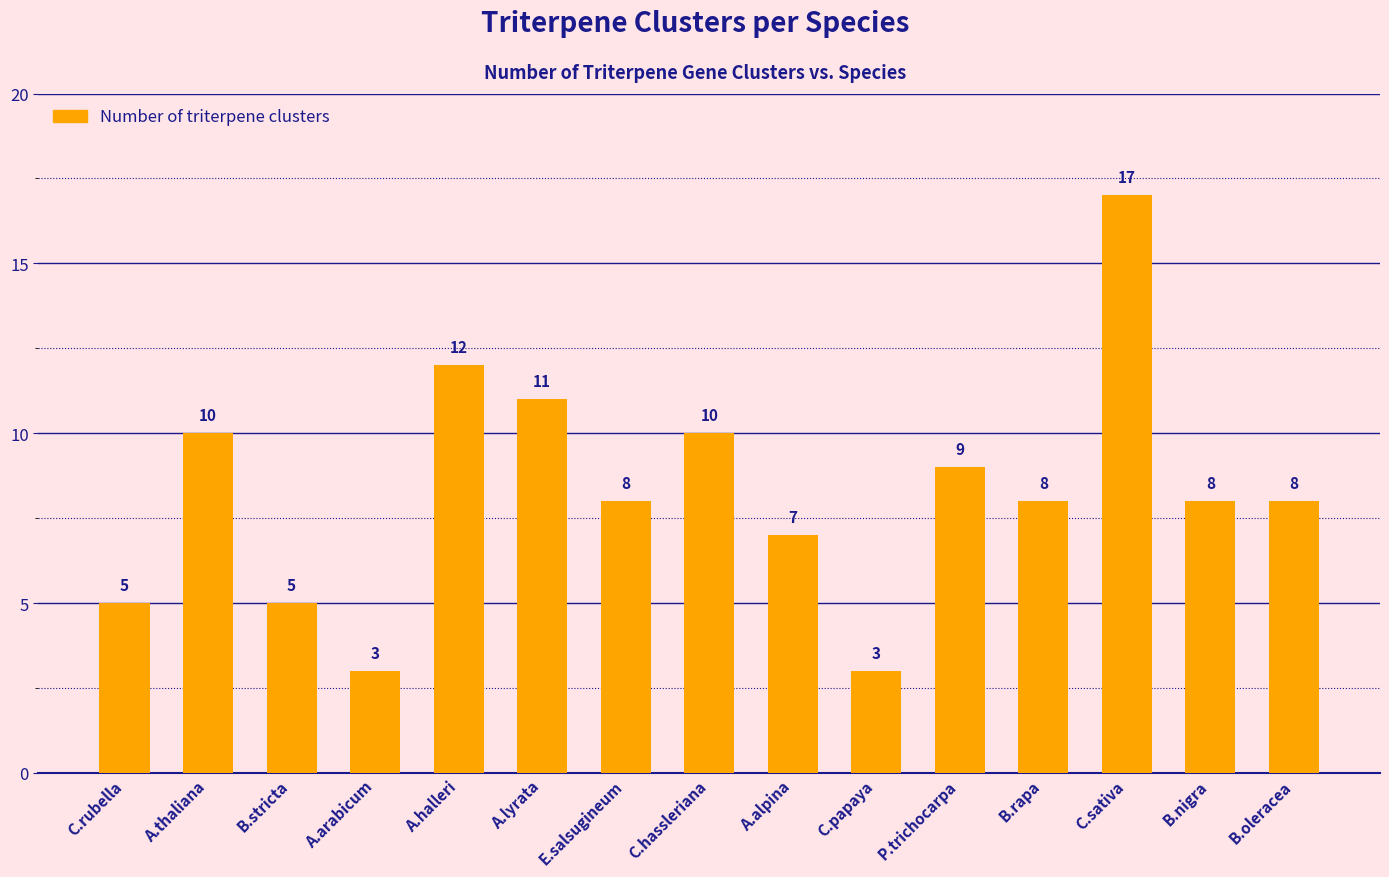

What is the difference between the maximum and minimum values?

14